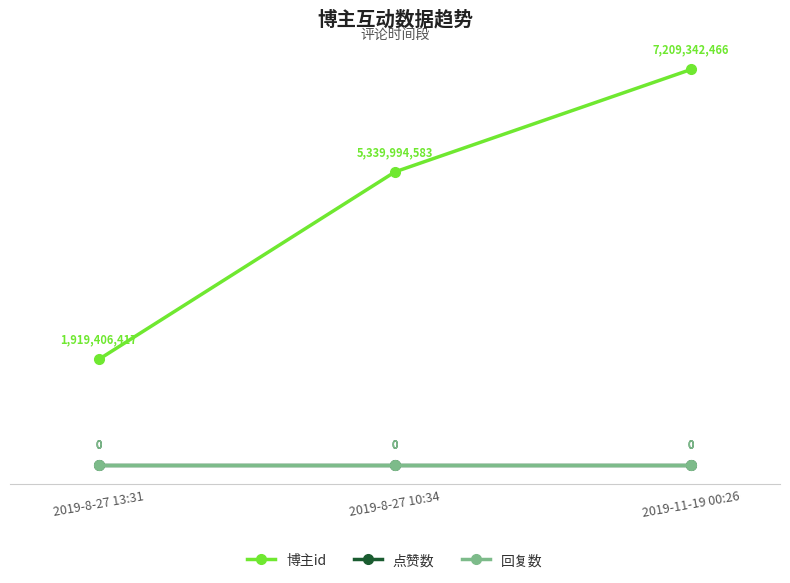

Is this an area chart (filled region under the line)?

No